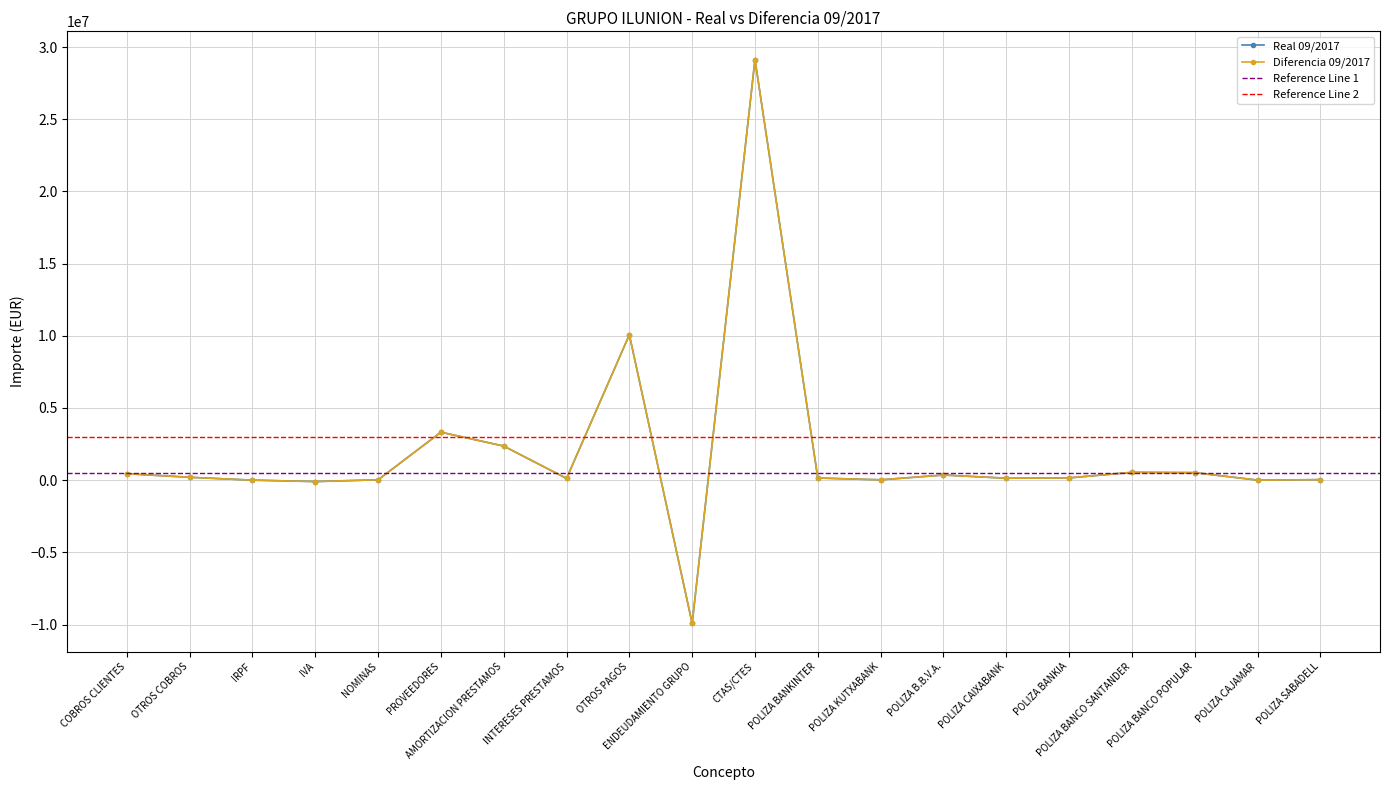

True or false: Real 09/2017 has more than 1 interior local peaks.

True